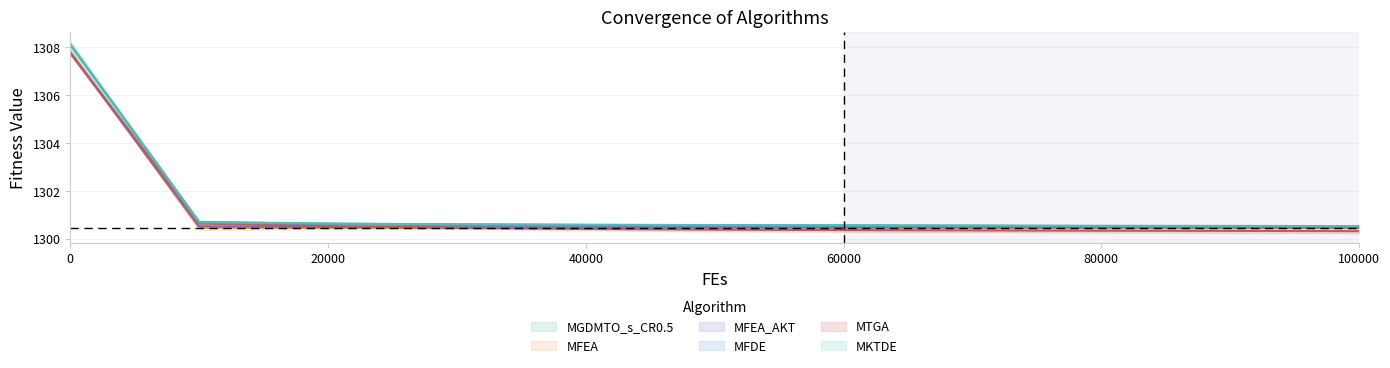

Reading left to right, transcribe all the data shown in this chart.

MGDMTO_s_CR0.5: 1308.1	1300.7	1300.6	1300.6	1300.6	1300.6	1300.6	1300.5	1300.5	1300.5	1300.5
MFEA: 1307.8	1300.5	1300.5	1300.5	1300.5	1300.5	1300.5	1300.4	1300.4	1300.4	1300.4
MFEA_AKT: 1307.8	1300.5	1300.5	1300.5	1300.5	1300.5	1300.5	1300.5	1300.5	1300.5	1300.5
MFDE: 1307.8	1300.7	1300.6	1300.6	1300.5	1300.5	1300.5	1300.5	1300.5	1300.5	1300.5
MTGA: 1307.8	1300.6	1300.5	1300.5	1300.4	1300.4	1300.4	1300.3	1300.3	1300.3	1300.3
MKTDE: 1308.1	1300.7	1300.6	1300.6	1300.6	1300.6	1300.6	1300.6	1300.5	1300.5	1300.5